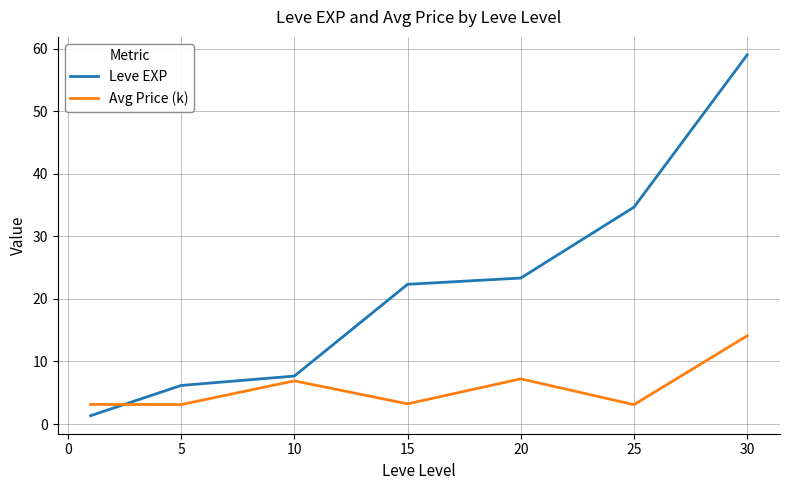

Which series ends up on top after the final intersection of Leve EXP and Avg Price (k)?

Leve EXP